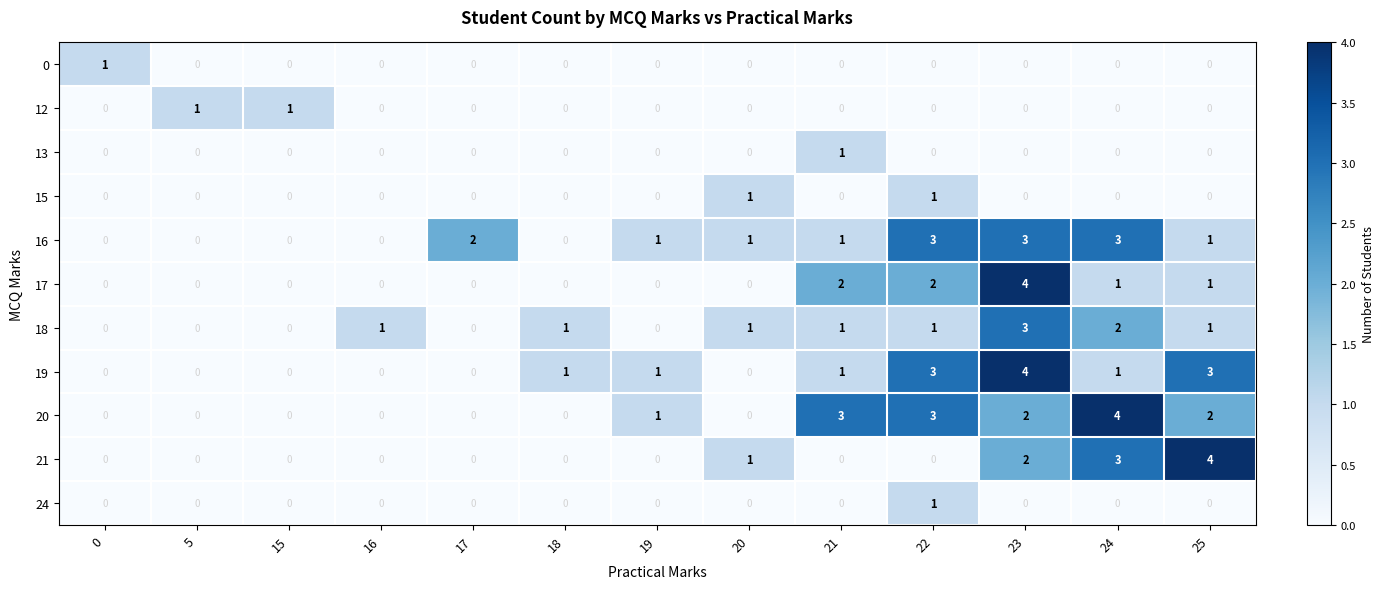

What is the difference between the highest and lowest values at 24?

4